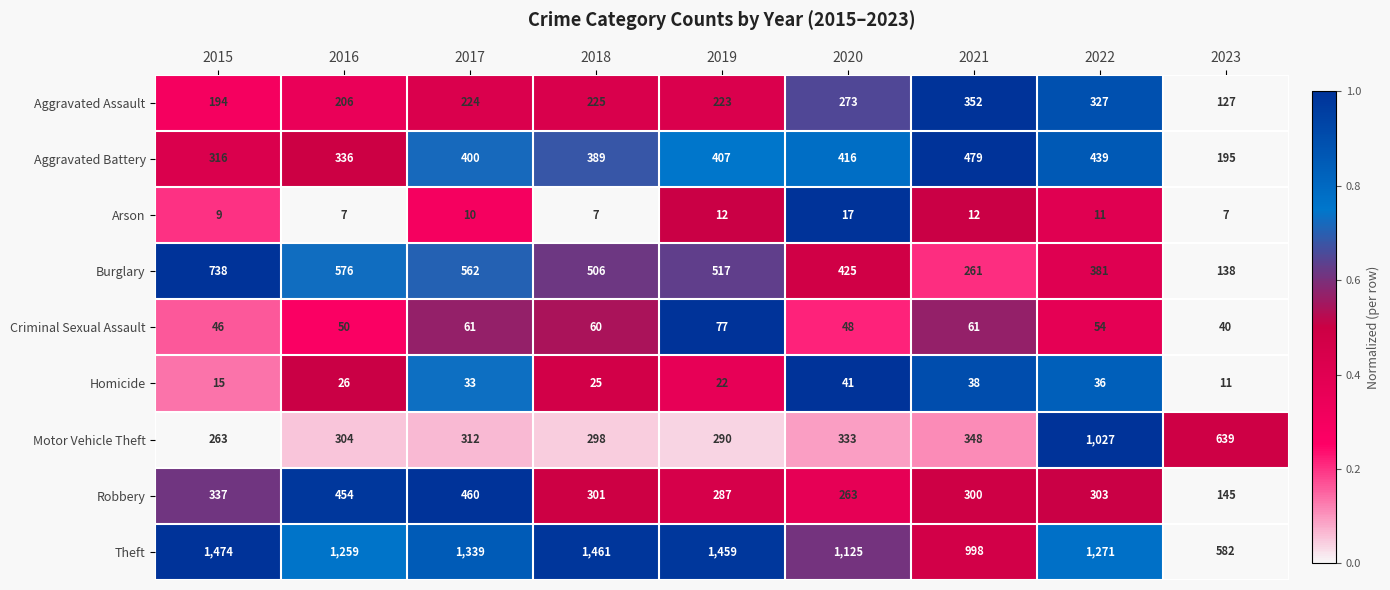

What is the difference between the Aggravated Assault values at 2022 and 2021?

25